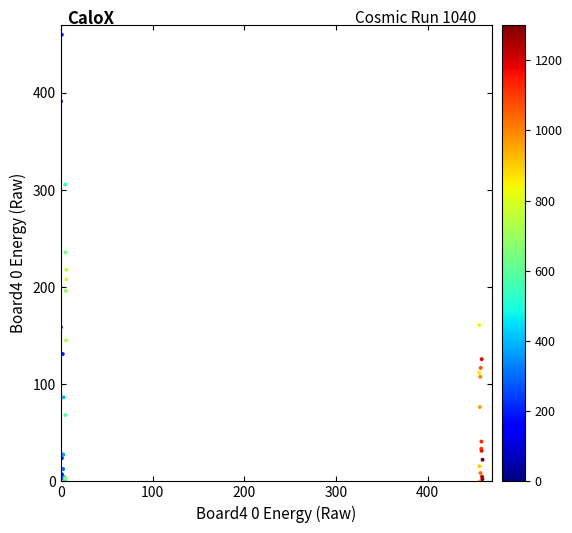

What Y value in the scatter plot is closest to 230?

235.8